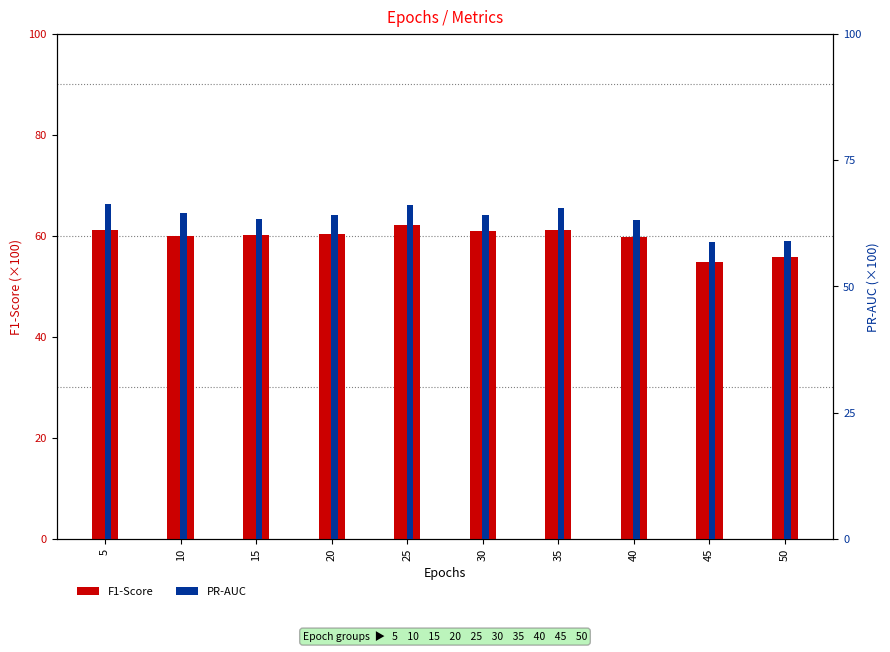

What is the highest value of the PR-AUC series?

66.3